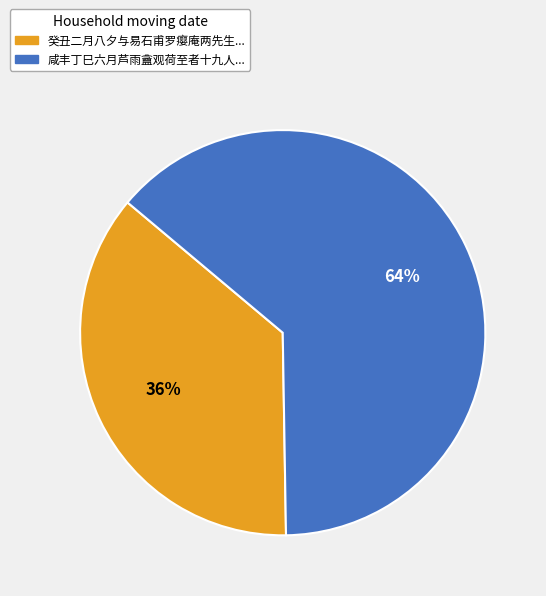

To the nearest percent, what is the average slice percentage?

50%